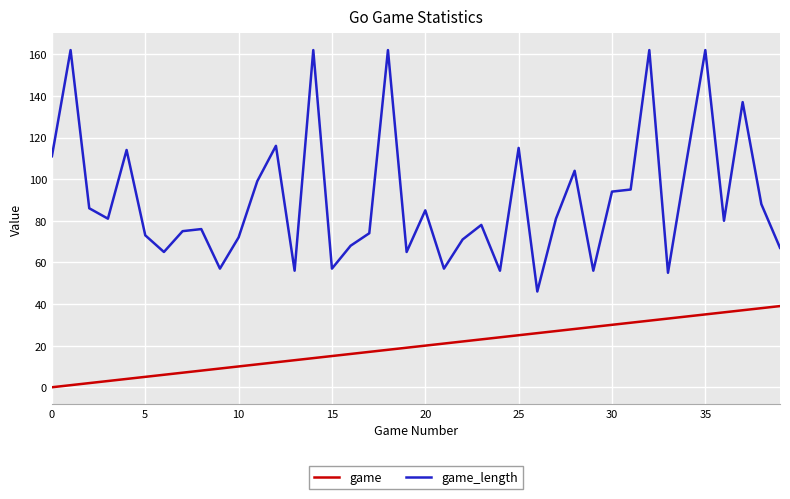

List the series in order of their overall mean, lowest first.

game, game_length